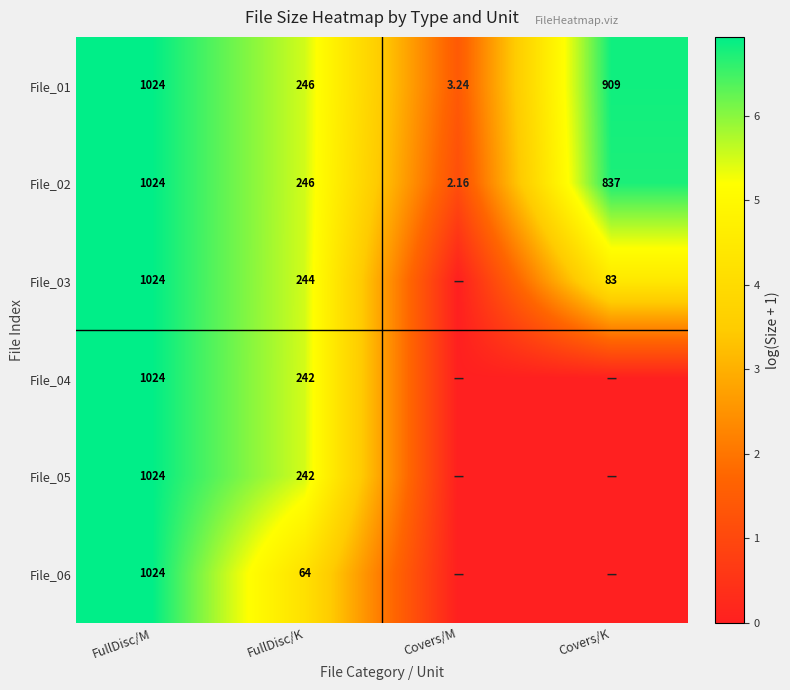

Where does the File_01 series first go above 909?

FullDisc/M